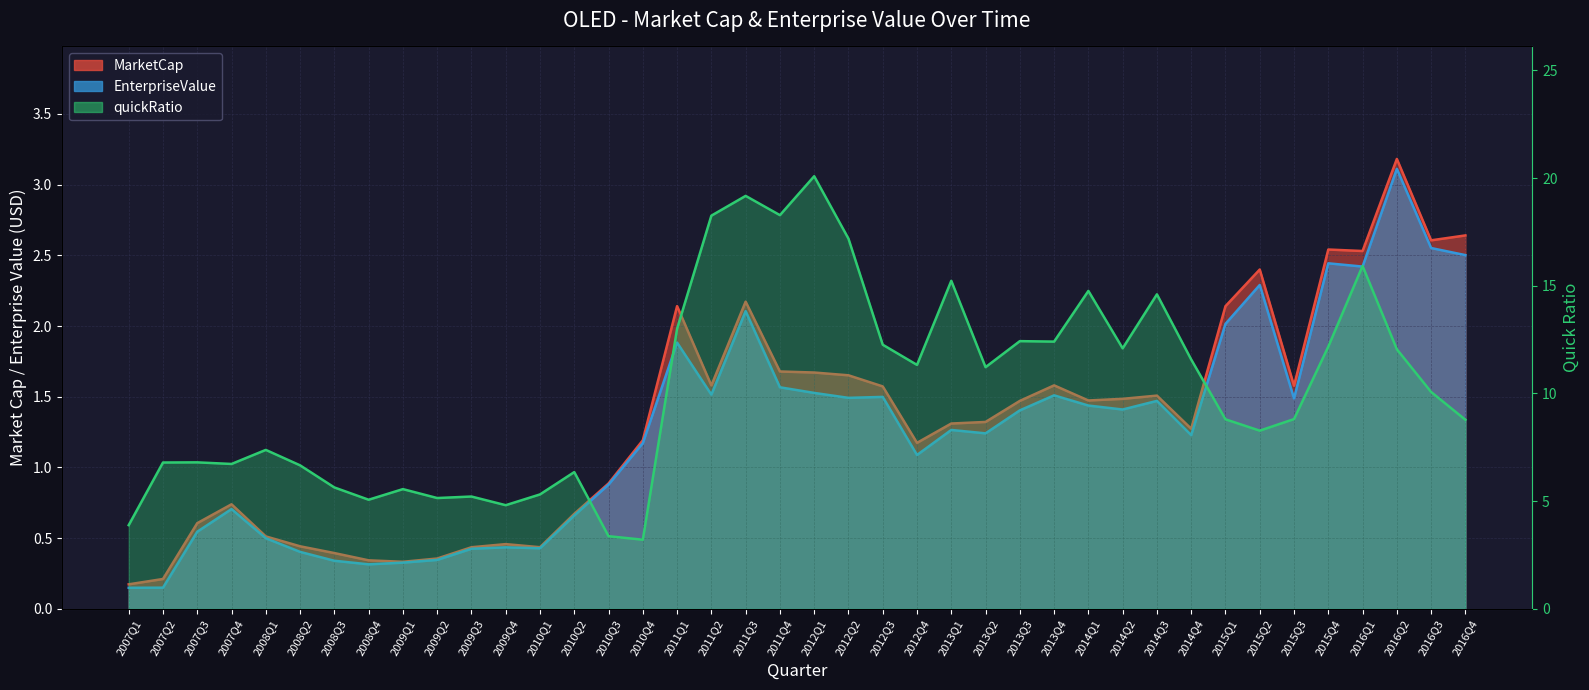

True or false: EnterpriseValue has more than 1 interior local peaks.

True